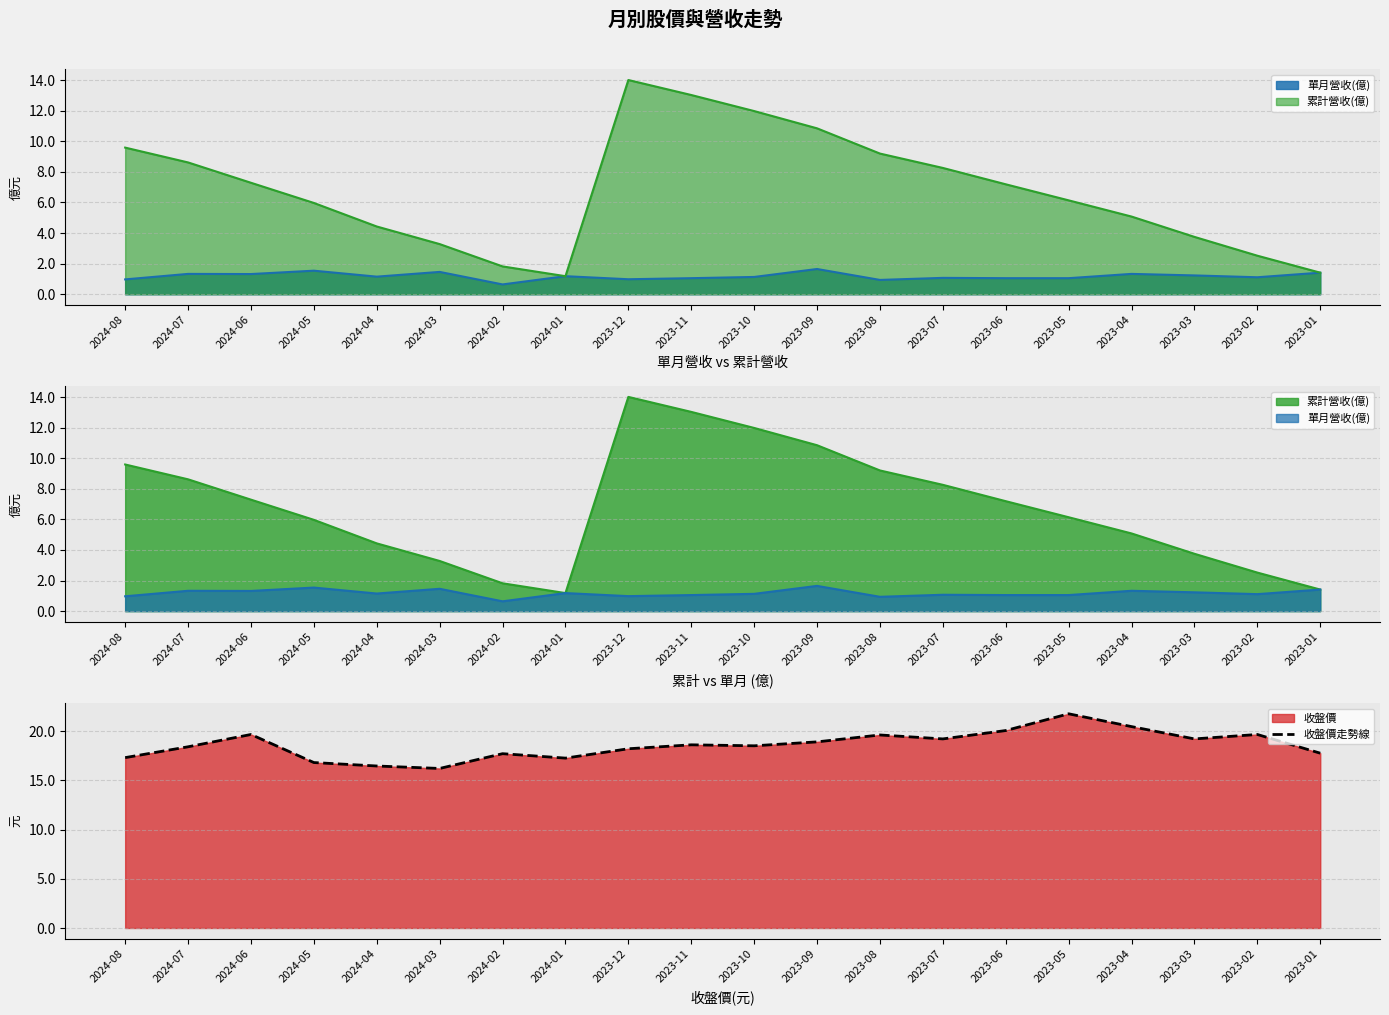

Reading right to left, what are all the values shown in this chart?

2023-01=17.8	2023-02=19.6	2023-03=19.2	2023-04=20.4	2023-05=21.8	2023-06=20.1	2023-07=19.2	2023-08=19.6	2023-09=18.9	2023-10=18.5	2023-11=18.6	2023-12=18.2	2024-01=17.2	2024-02=17.7	2024-03=16.2	2024-04=16.4	2024-05=16.8	2024-06=19.6	2024-07=18.4	2024-08=17.3